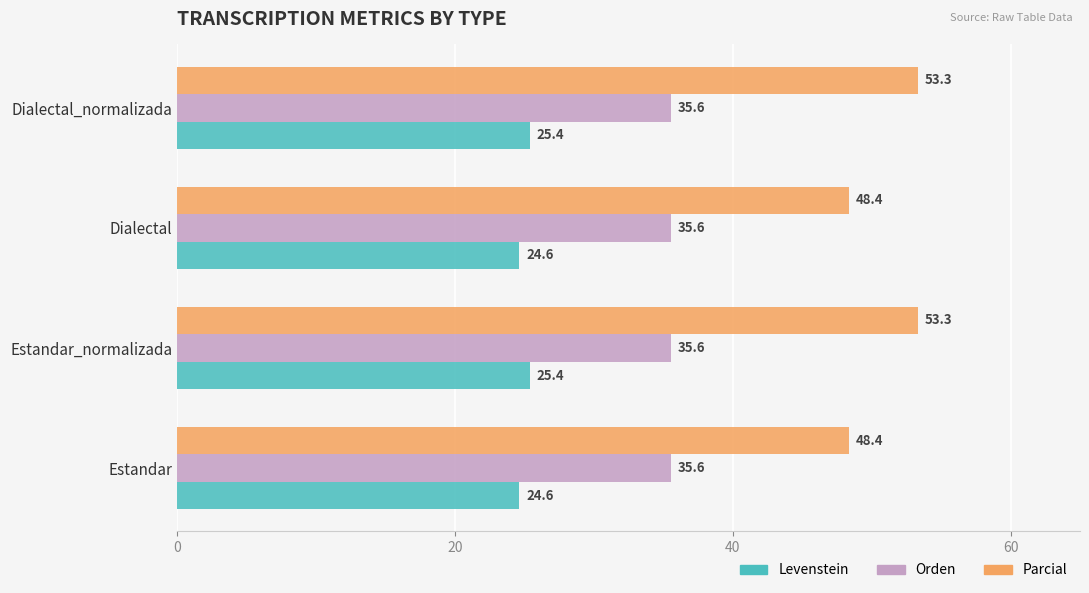

Read the Orden value at Estandar_normalizada.

35.6